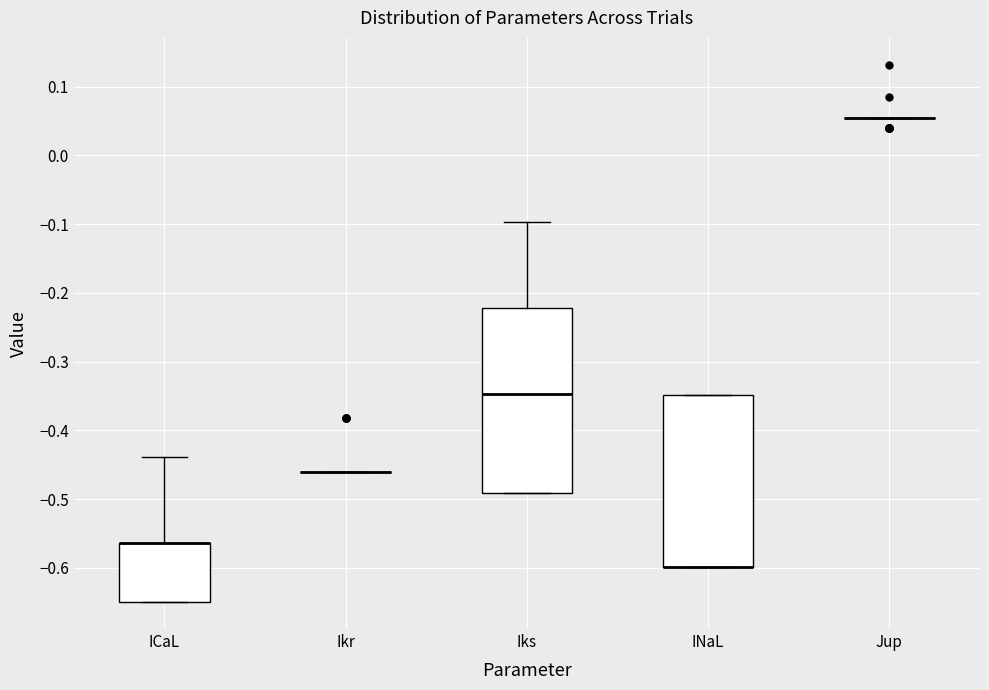

Comparing the boxes themselves (not the whiskers), which one is the tallest?

Iks